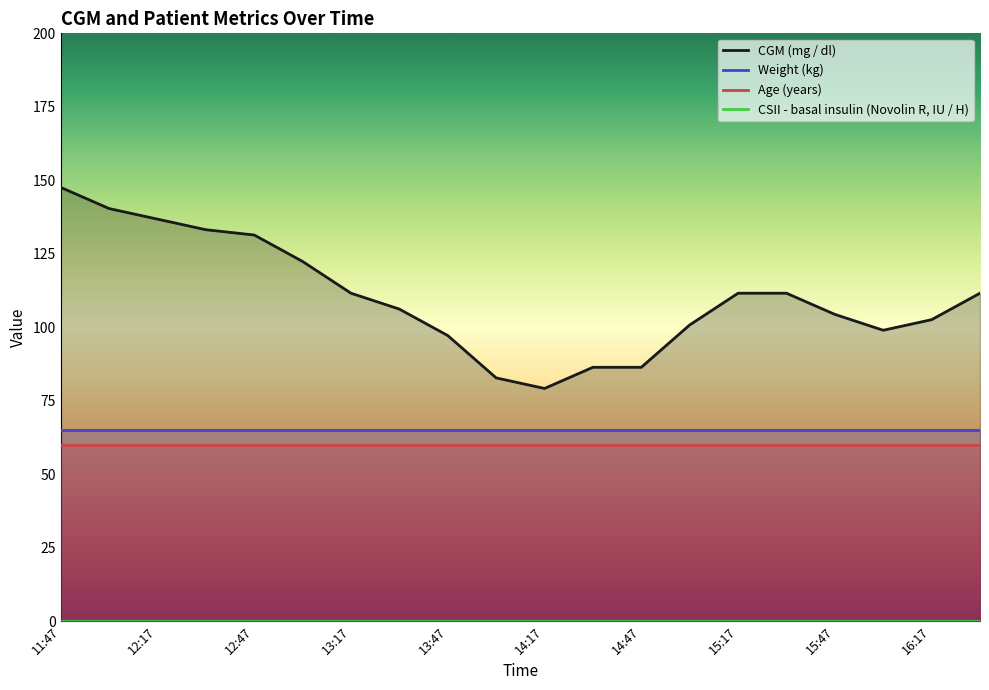

What is the value of the Age (years) point at the 11th from the left?

60.0